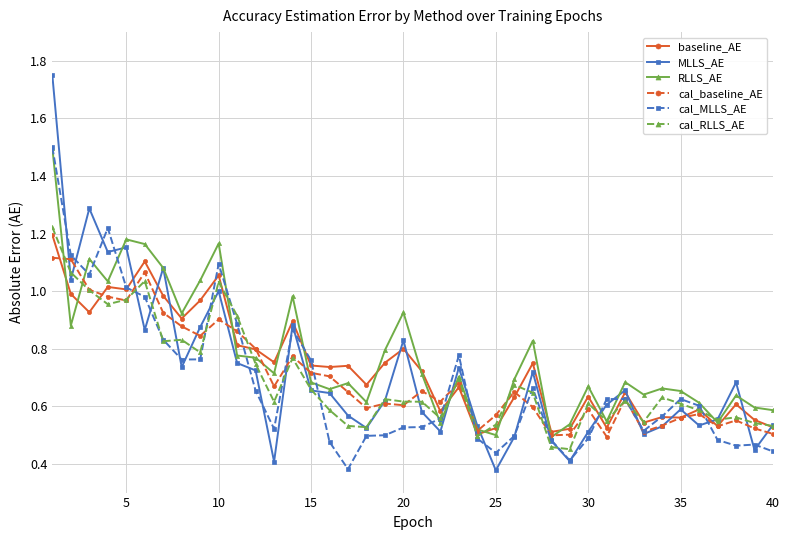

How many lines are shown in the chart?

6